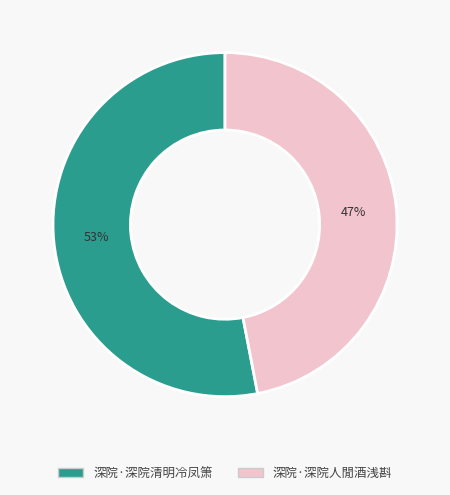

How many segments does this pie chart have?

2